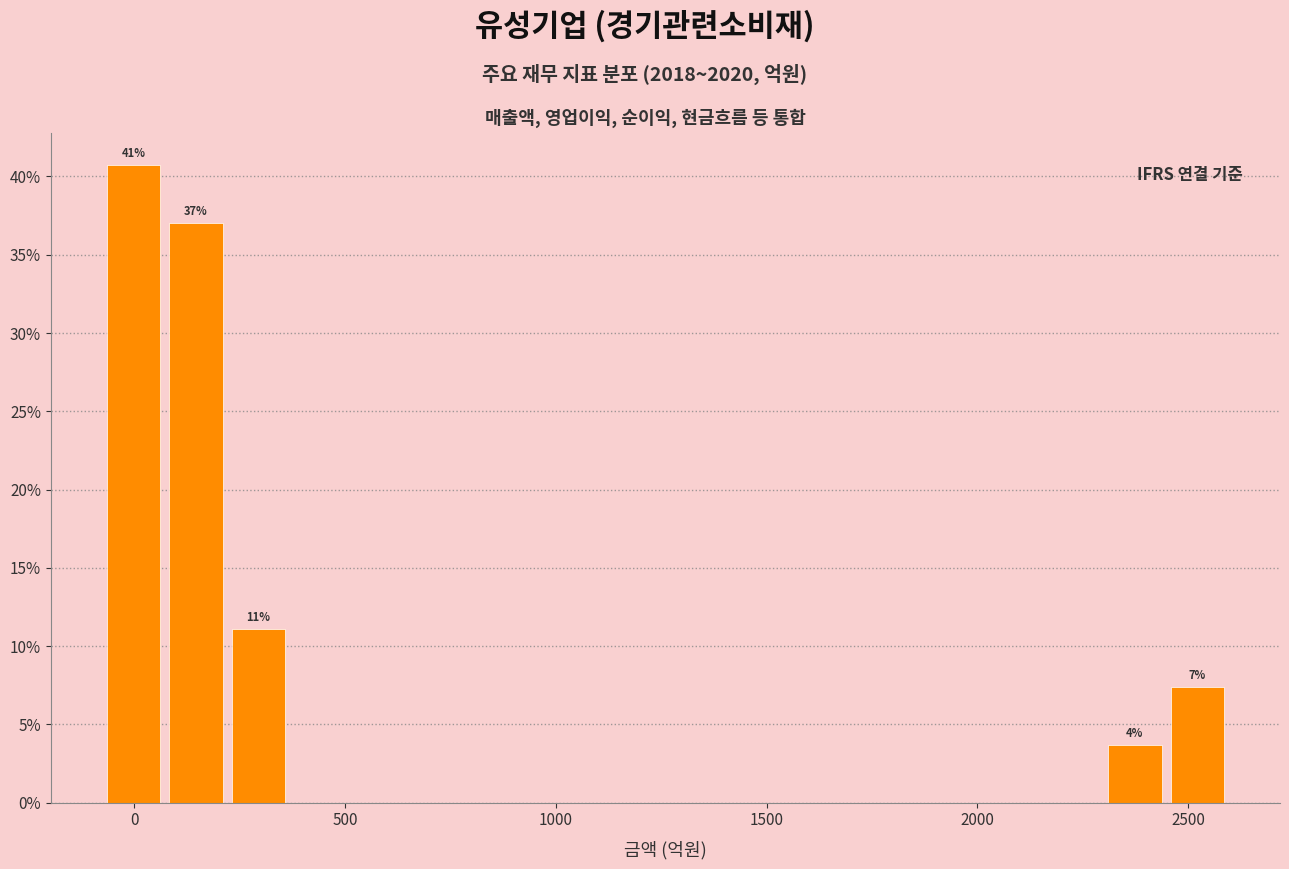

Read against the x-axis, roughly where is the centre of the tallest bar?

0